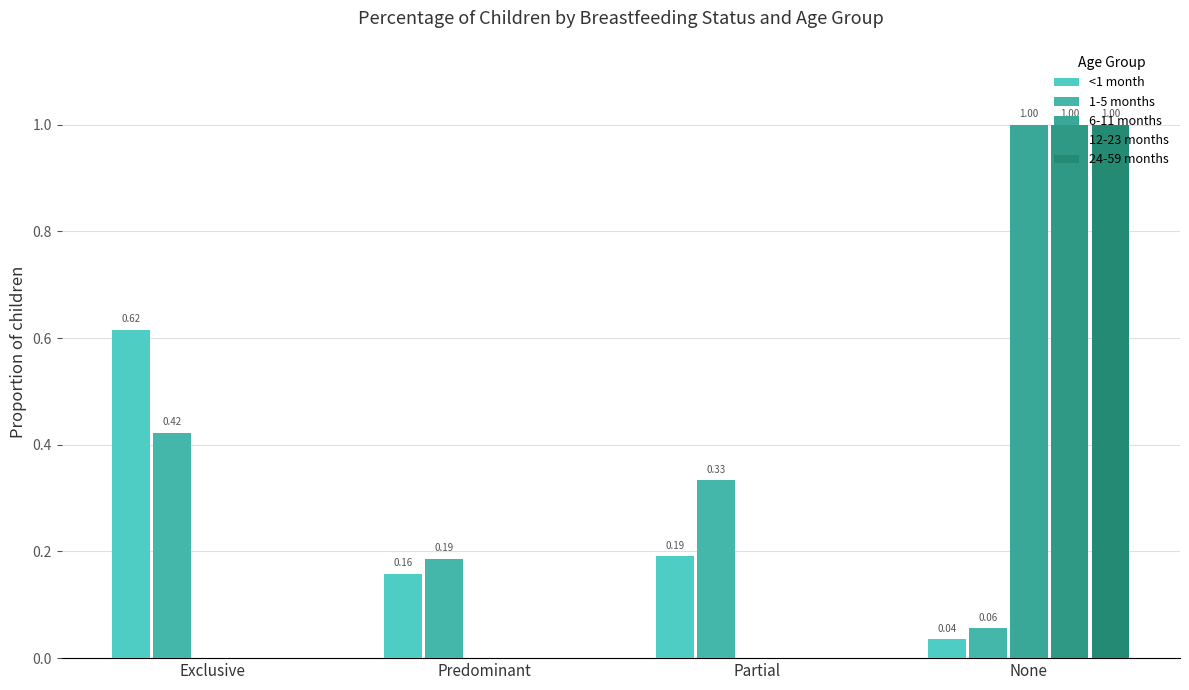

Reading left to right, list all the values displayed in this chart.

<1 month: 0.6	0.2	0.2	0.0
1-5 months: 0.4	0.2	0.3	0.1
6-11 months: 0.0	0.0	0.0	1.0
12-23 months: 0.0	0.0	0.0	1.0
24-59 months: 0.0	0.0	0.0	1.0